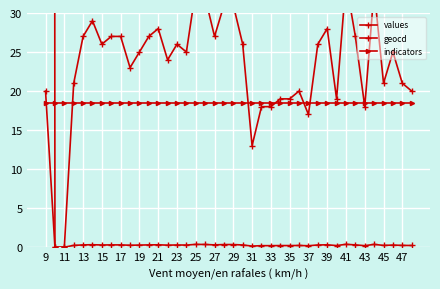

How many data points in geocd are less than 26?

20